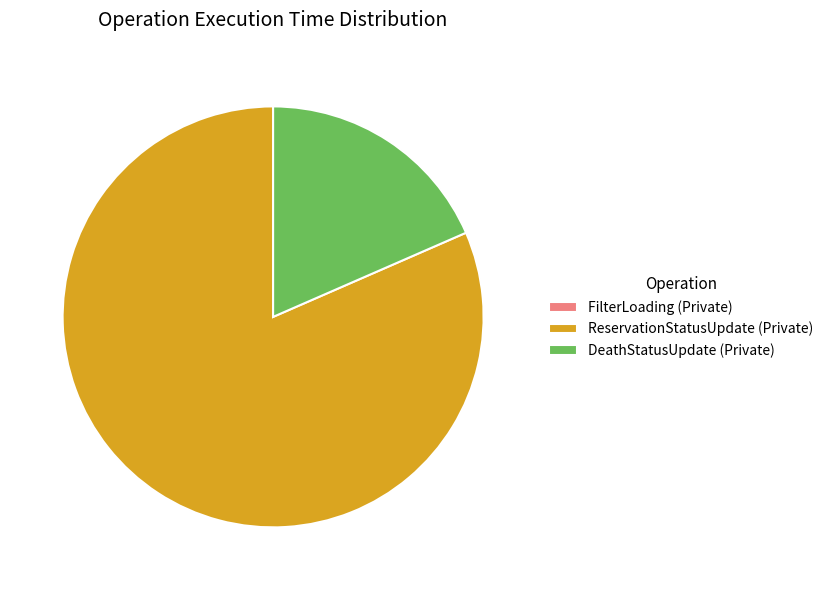

Which slice represents more than half of the pie?

ReservationStatusUpdate (Private)